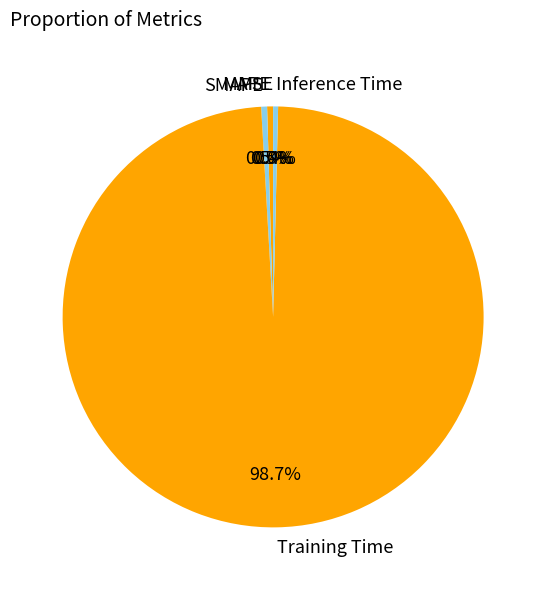

How much of the chart is everything except MAPE?

99.5%